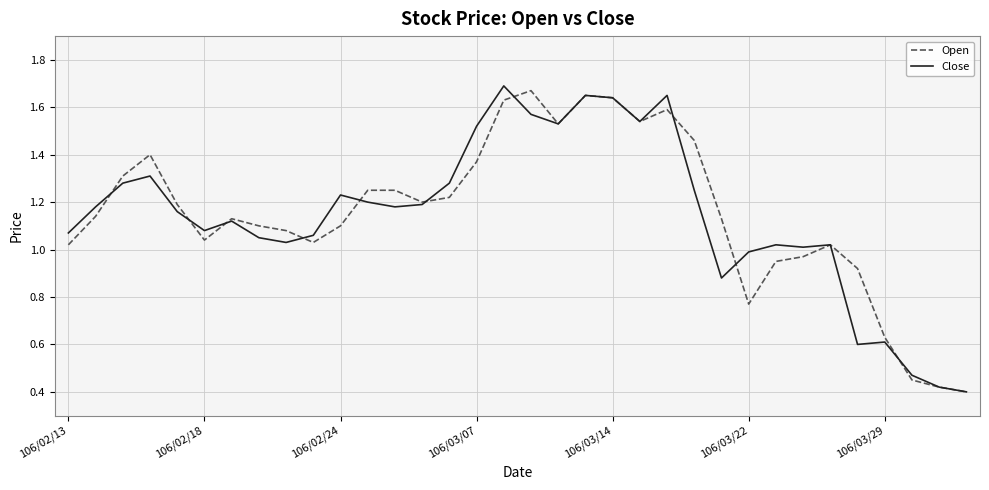

Is this an area chart (filled region under the line)?

No